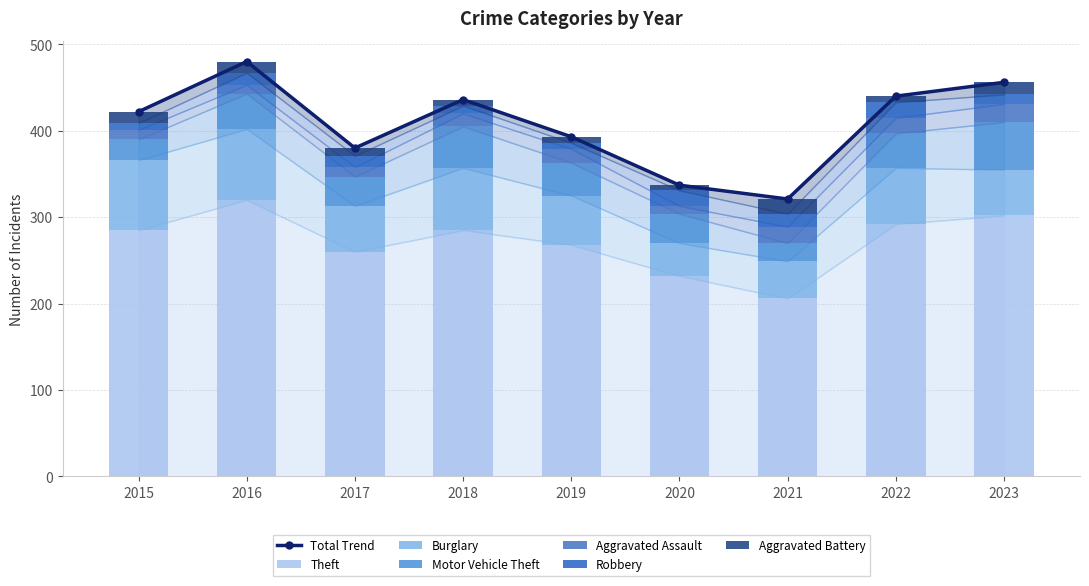

What is the difference between the second highest and minimum values in the Motor Vehicle Theft series?

27